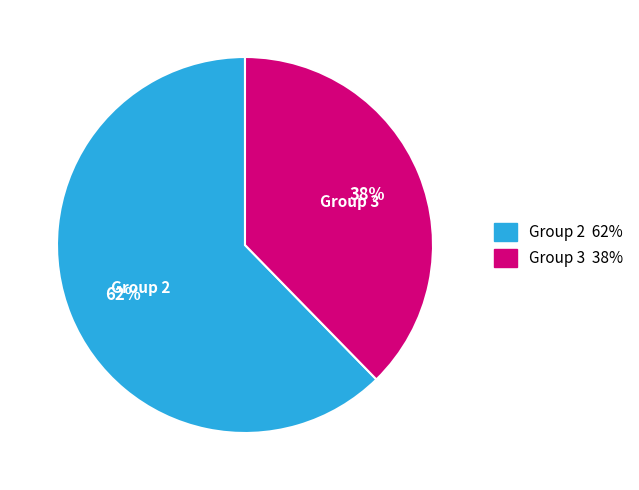

To the nearest percent, what is the average slice percentage?

50%